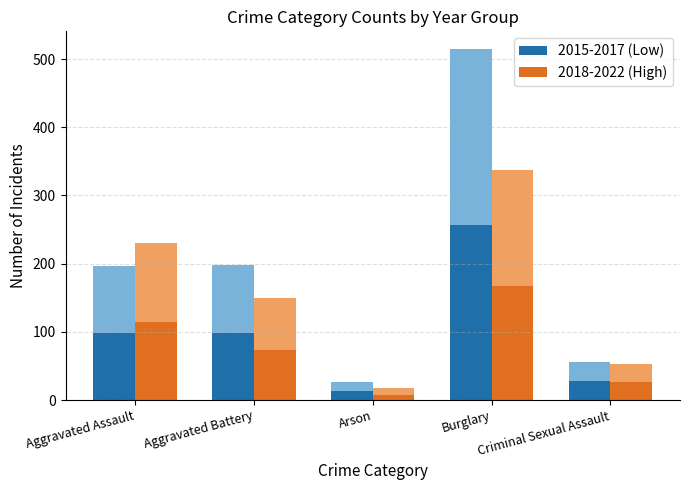

Which series has the largest total across all categories?

2015-2017 (Low)